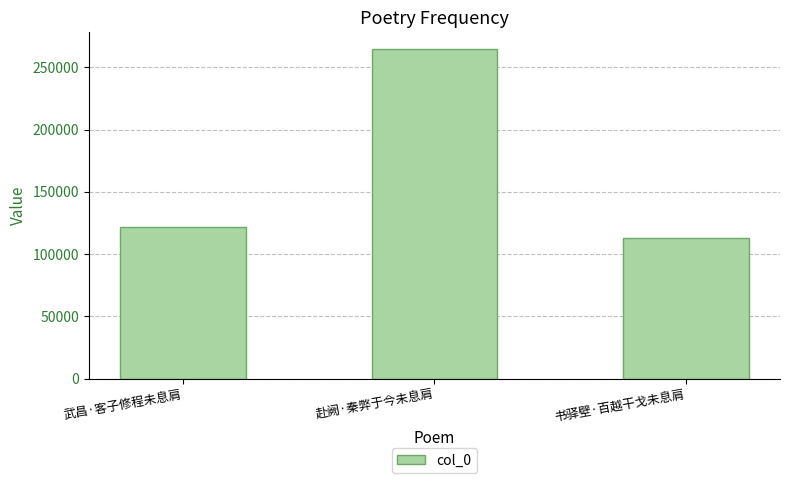

What position from the left is 赴阙·秦弊于今未息肩?

2